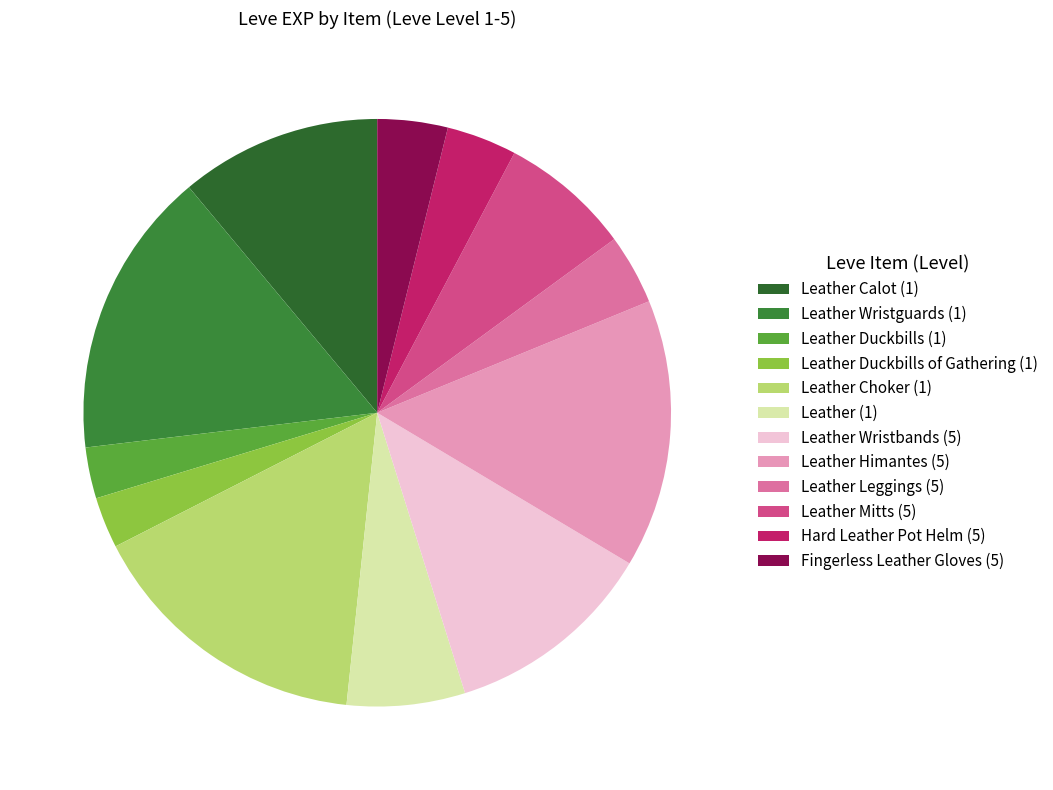

How many slices are in this pie chart?

12